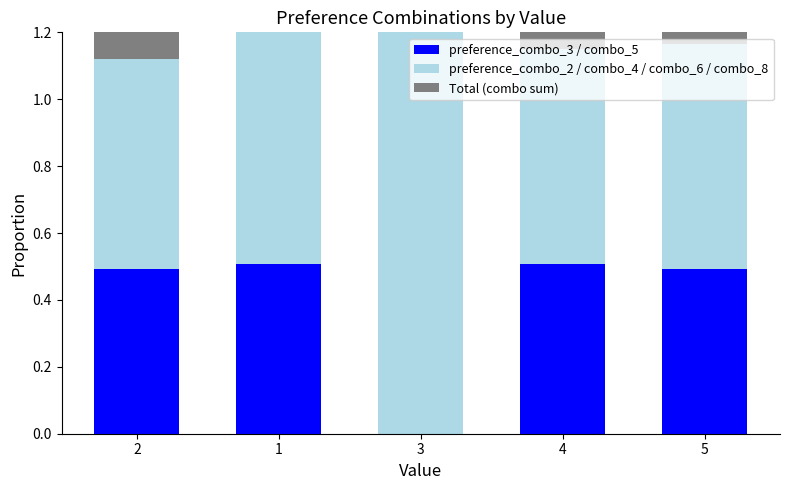

At which category is the sum across all series the highest?

3